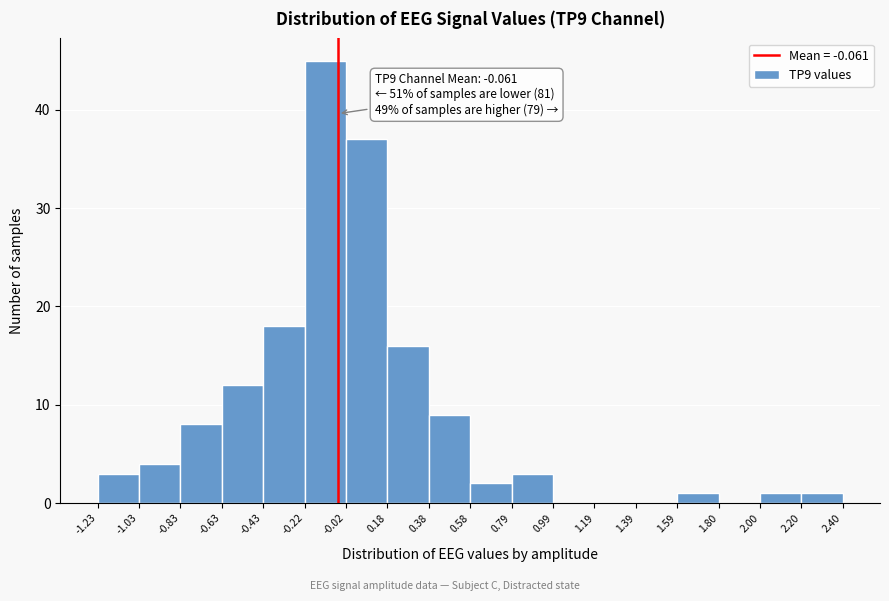

Which range on the x-axis has the tallest bar?

-0.22 to -0.02